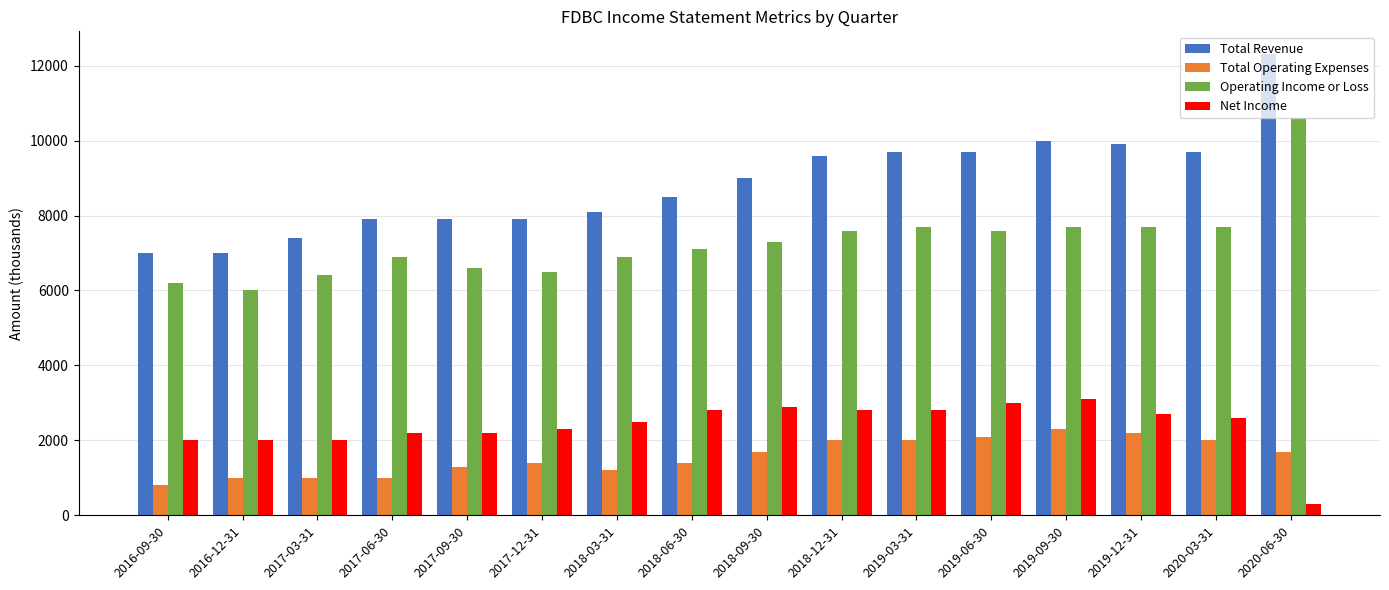

Reading left to right, transcribe all the data shown in this chart.

Total Revenue: 2016-09-30=7000	2016-12-31=7000	2017-03-31=7400	2017-06-30=7900	2017-09-30=7900	2017-12-31=7900	2018-03-31=8100	2018-06-30=8500	2018-09-30=9000	2018-12-31=9600	2019-03-31=9700	2019-06-30=9700	2019-09-30=10000	2019-12-31=9900	2020-03-31=9700	2020-06-30=12300
Total Operating Expenses: 2016-09-30=800	2016-12-31=1000	2017-03-31=1000	2017-06-30=1000	2017-09-30=1300	2017-12-31=1400	2018-03-31=1200	2018-06-30=1400	2018-09-30=1700	2018-12-31=2000	2019-03-31=2000	2019-06-30=2100	2019-09-30=2300	2019-12-31=2200	2020-03-31=2000	2020-06-30=1700
Operating Income or Loss: 2016-09-30=6200	2016-12-31=6000	2017-03-31=6400	2017-06-30=6900	2017-09-30=6600	2017-12-31=6500	2018-03-31=6900	2018-06-30=7100	2018-09-30=7300	2018-12-31=7600	2019-03-31=7700	2019-06-30=7600	2019-09-30=7700	2019-12-31=7700	2020-03-31=7700	2020-06-30=10600
Net Income: 2016-09-30=2000	2016-12-31=2000	2017-03-31=2000	2017-06-30=2200	2017-09-30=2200	2017-12-31=2300	2018-03-31=2500	2018-06-30=2800	2018-09-30=2900	2018-12-31=2800	2019-03-31=2800	2019-06-30=3000	2019-09-30=3100	2019-12-31=2700	2020-03-31=2600	2020-06-30=300